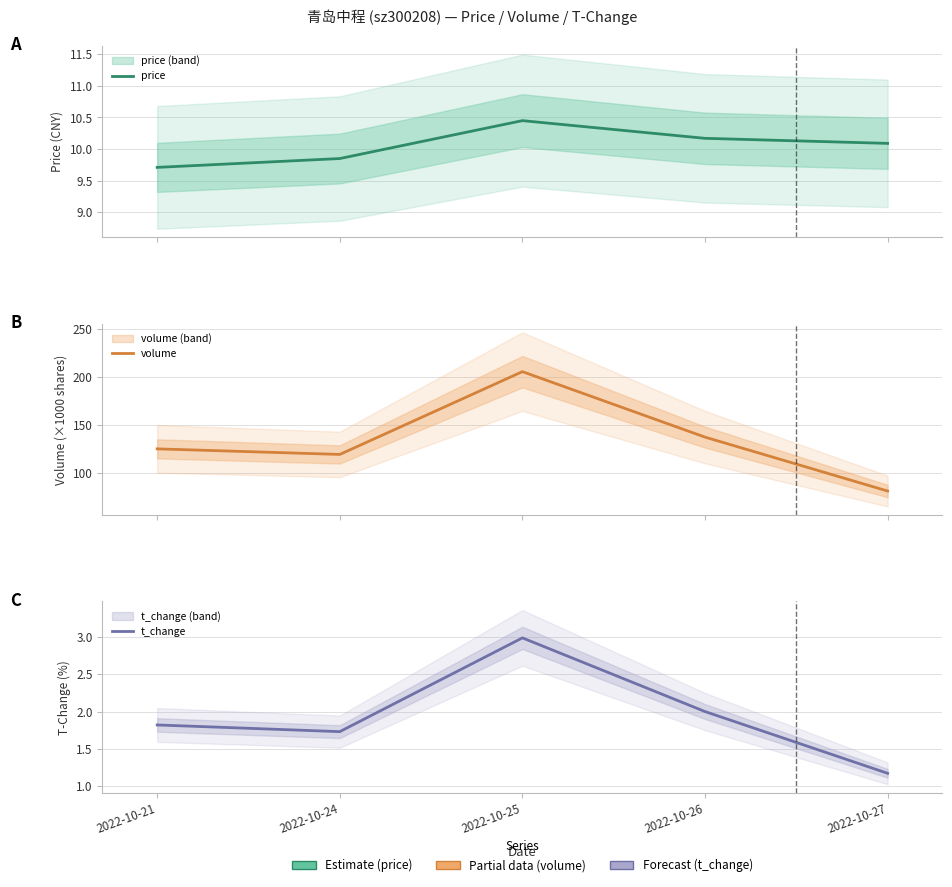

Which series has the largest total across all categories?

volume